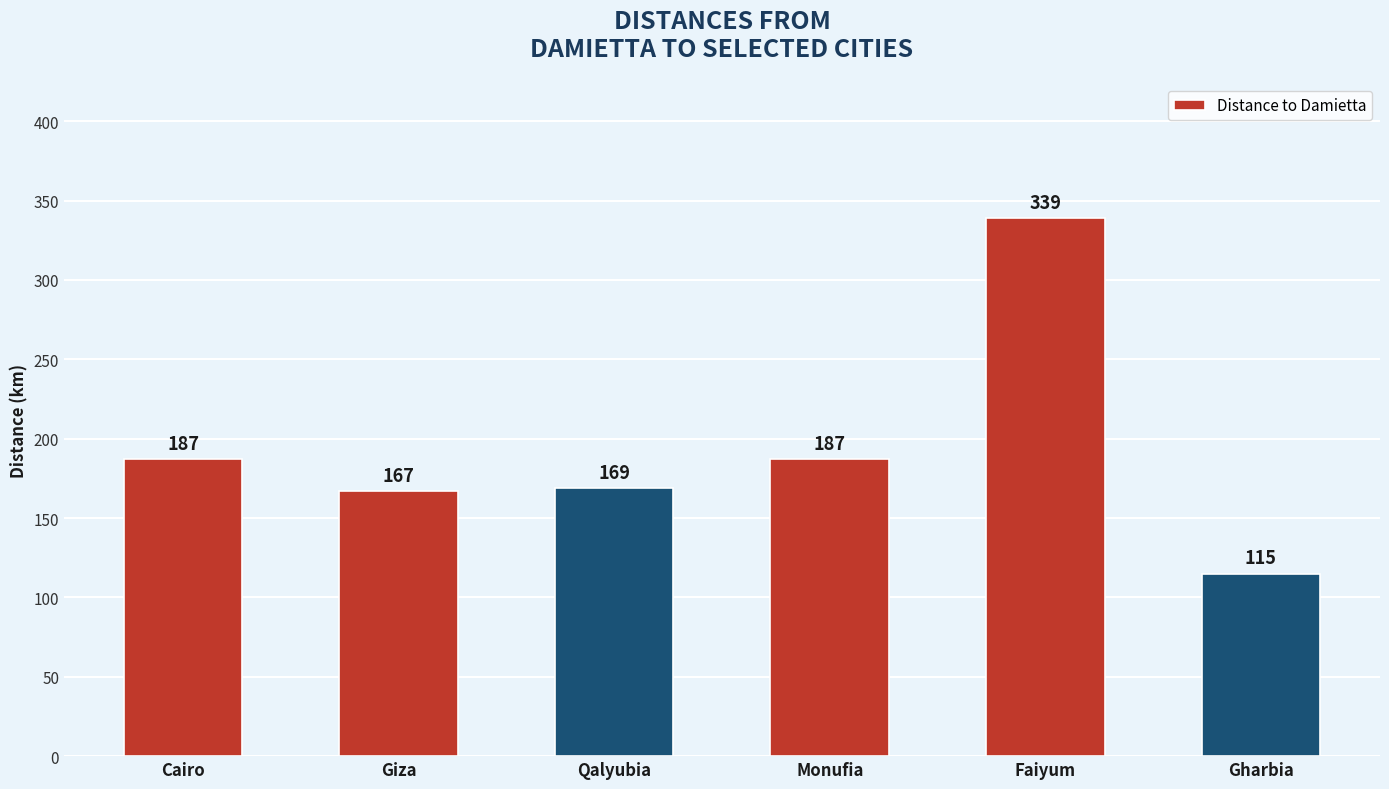

The value at Faiyum is 585. True or false?

False